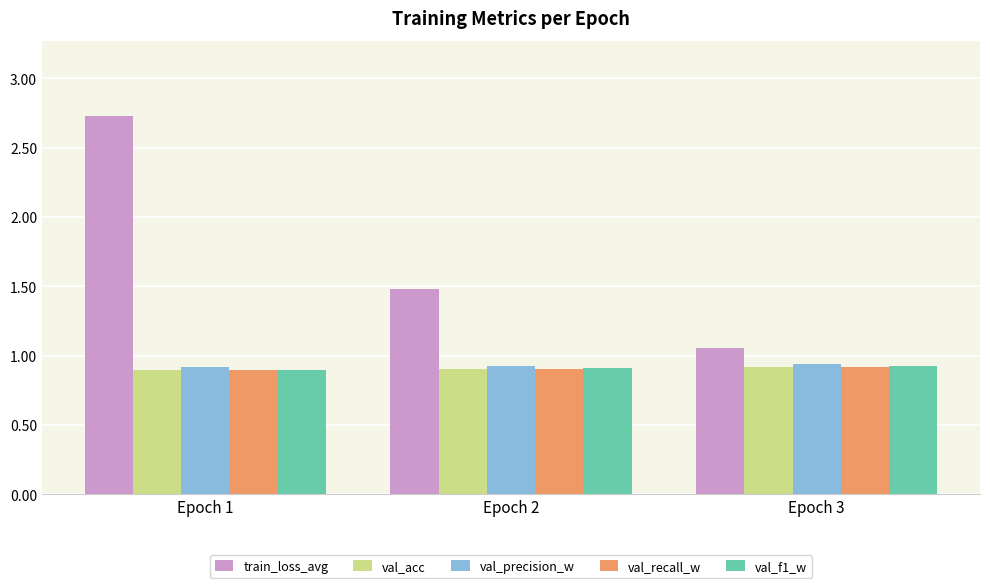

True or false: val_precision_w has a value of 0.9 at Epoch 3.

True